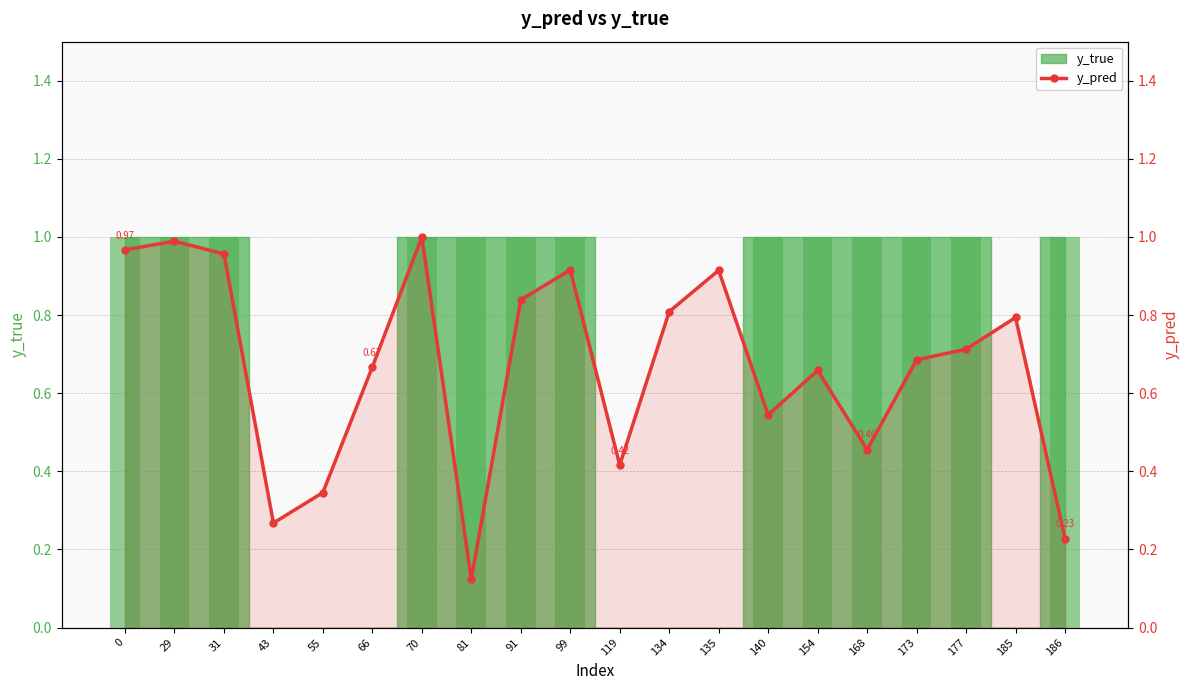

What is the difference between the values at 168 and 70?

0.5